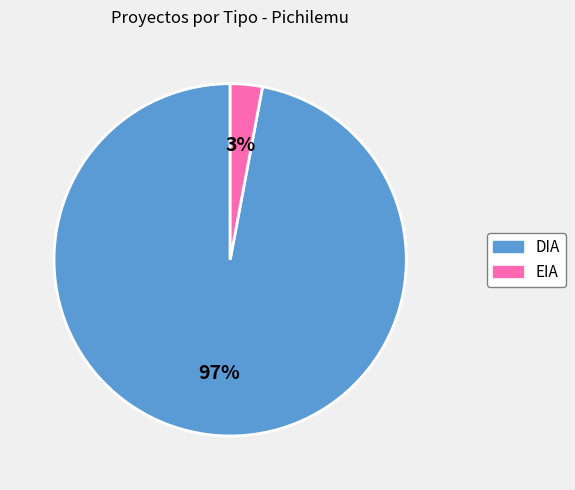

To the nearest percent, what percentage of the pie is EIA?

3%